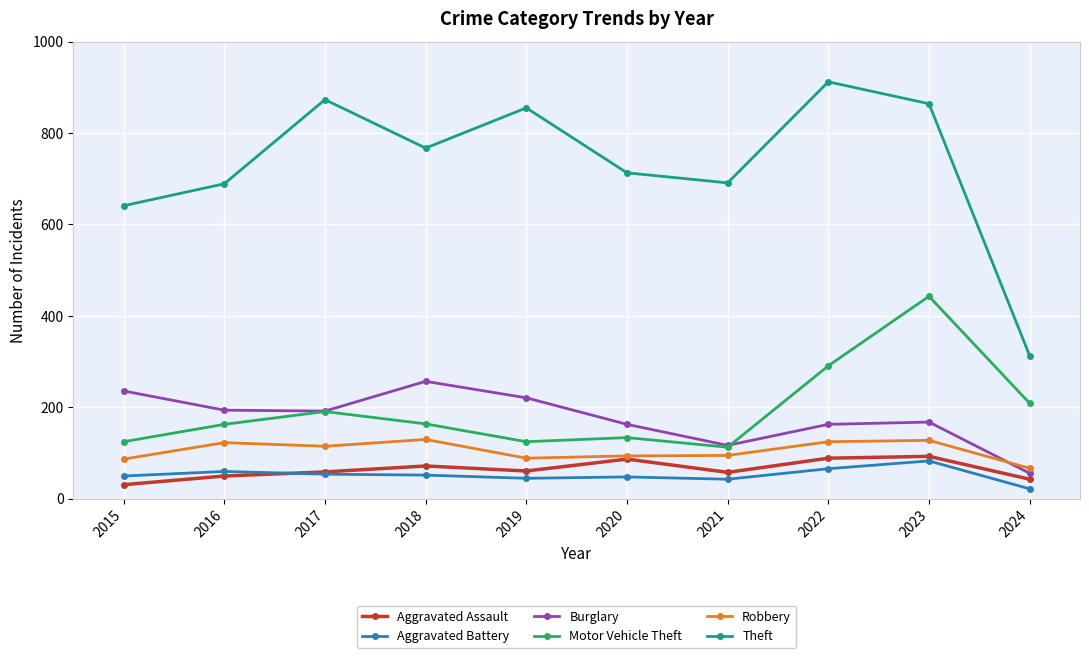

At which category is the sum across all series the highest?

2023